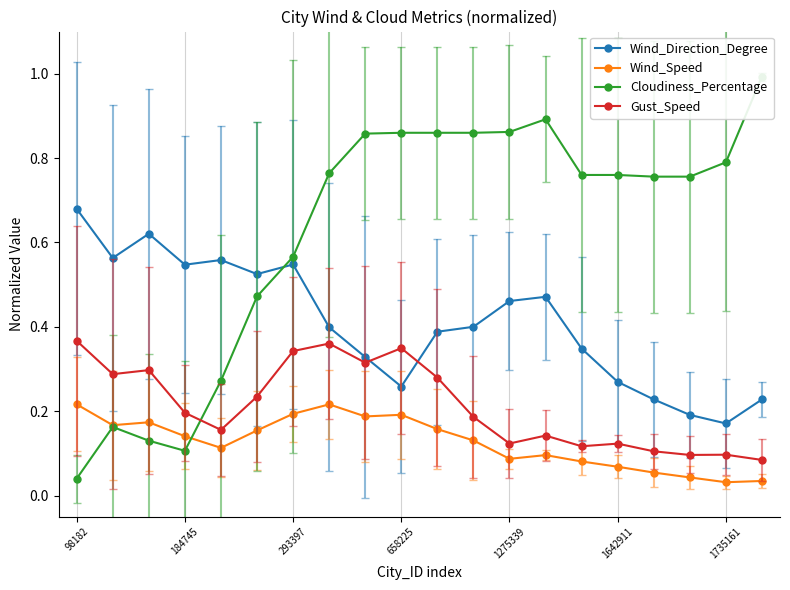

What is the sum of all Gust_Speed values?

4.3